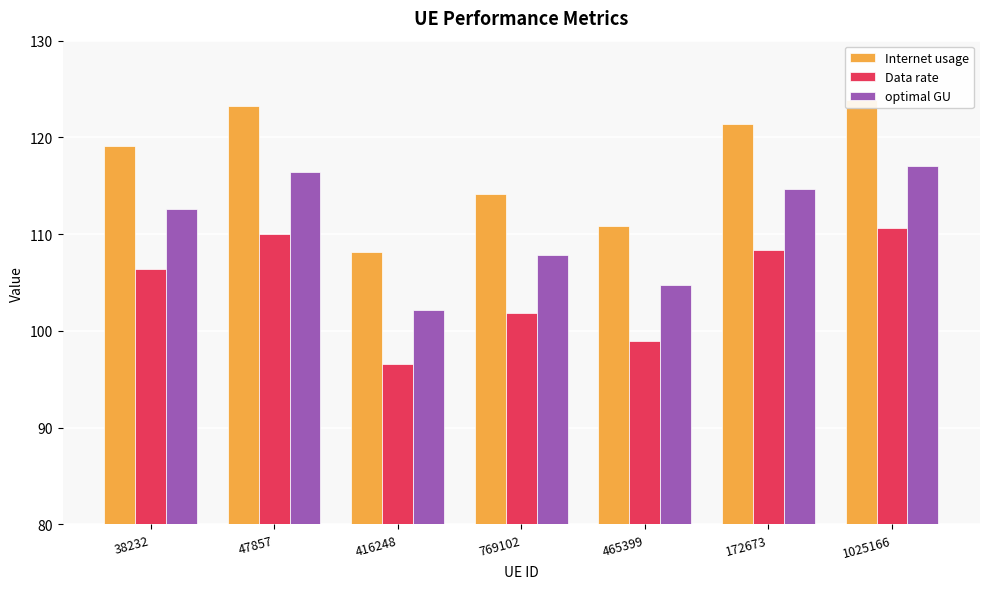

What is the difference between the optimal GU values at 172673 and 1025166?

2.4